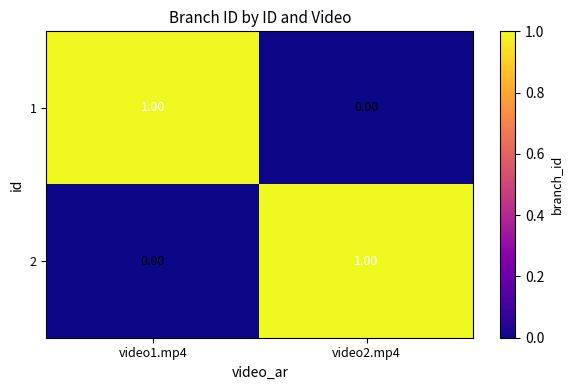

Rank the series at video2.mp4 from highest to lowest value.

2, 1